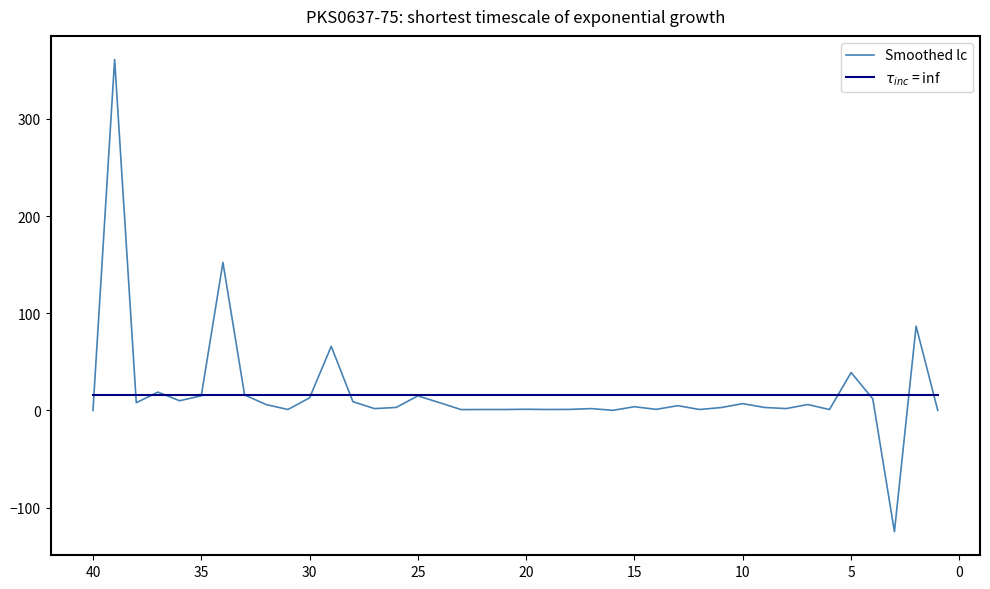

What is the lowest value of the $\tau_{inc}$ = inf series?

16.0